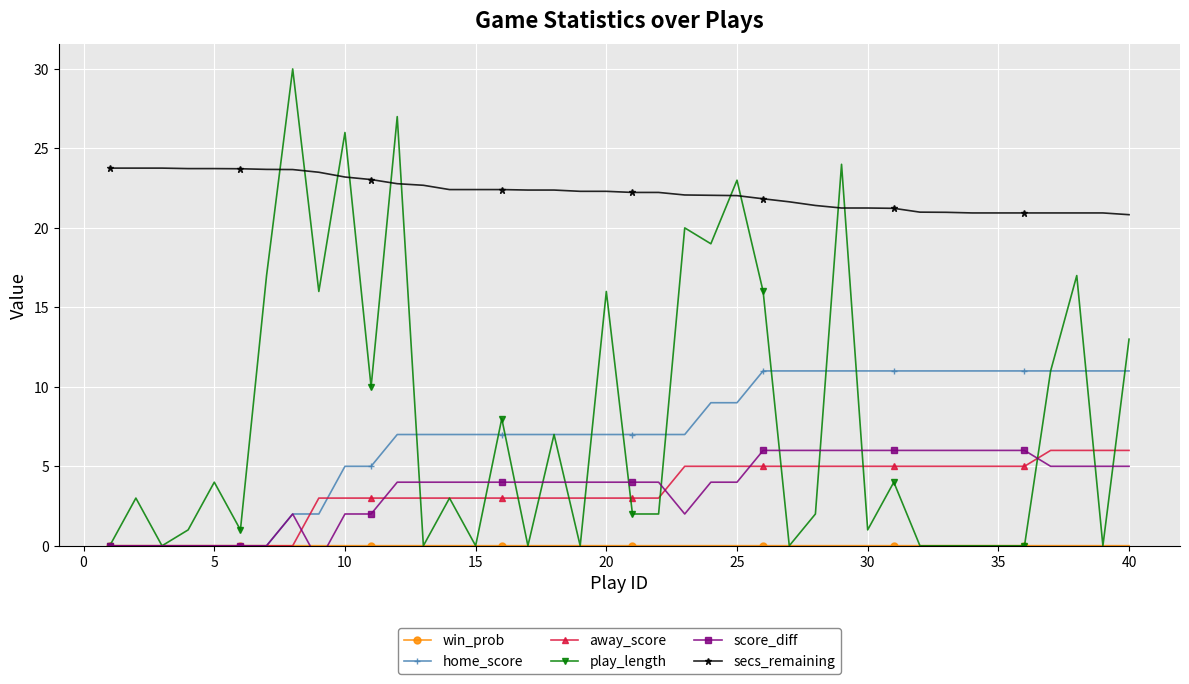

The value of secs_remaining at 30 is 27.7. True or false?

False